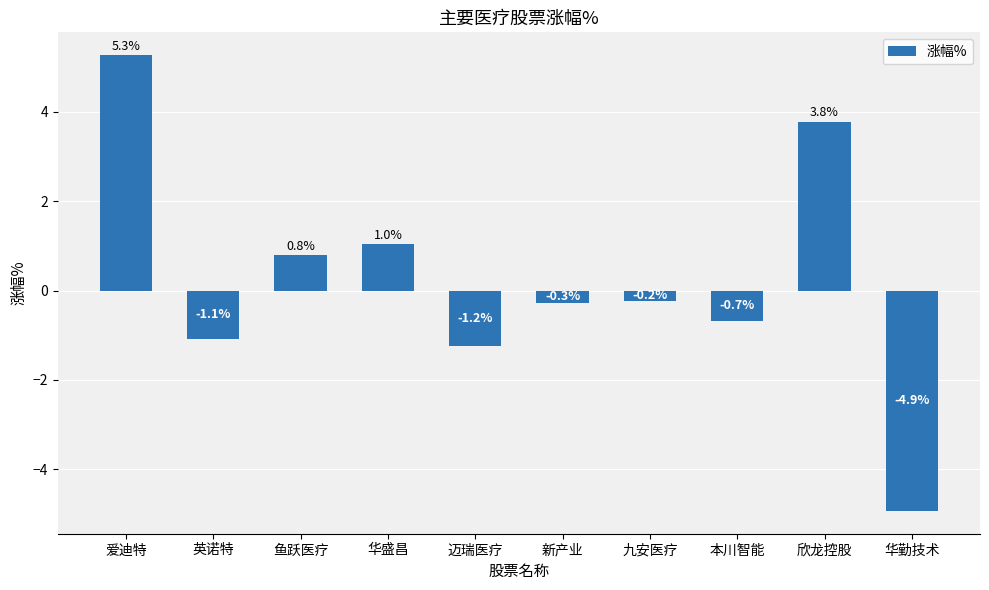

At which category does the chart reach its peak across all series?

爱迪特